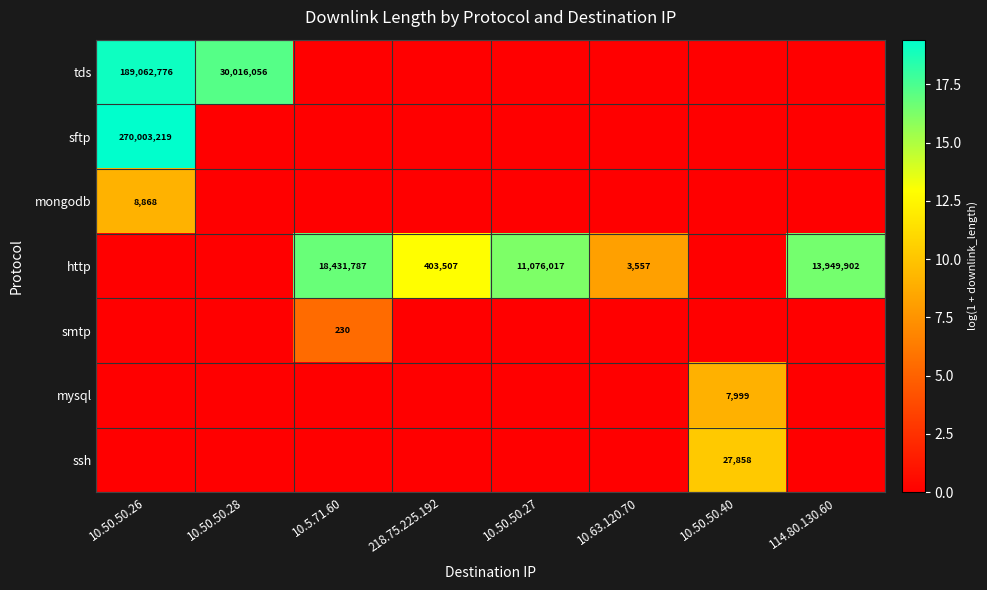

The http series shows 13949902 at 114.80.130.60. True or false?

True